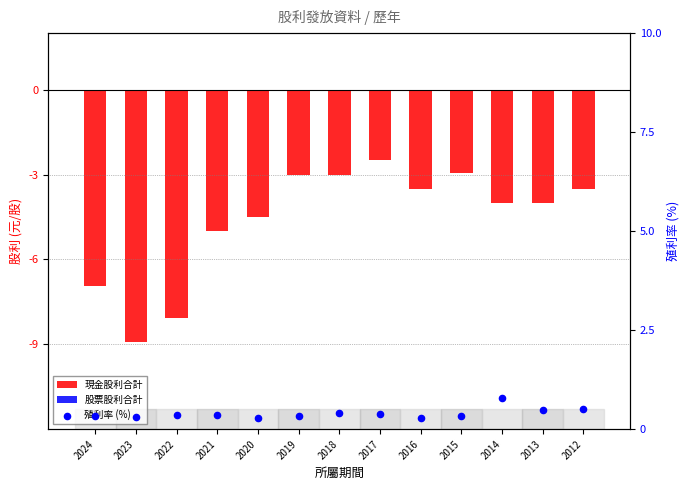

Which series reaches the minimum Y coordinate?

現金股利合計